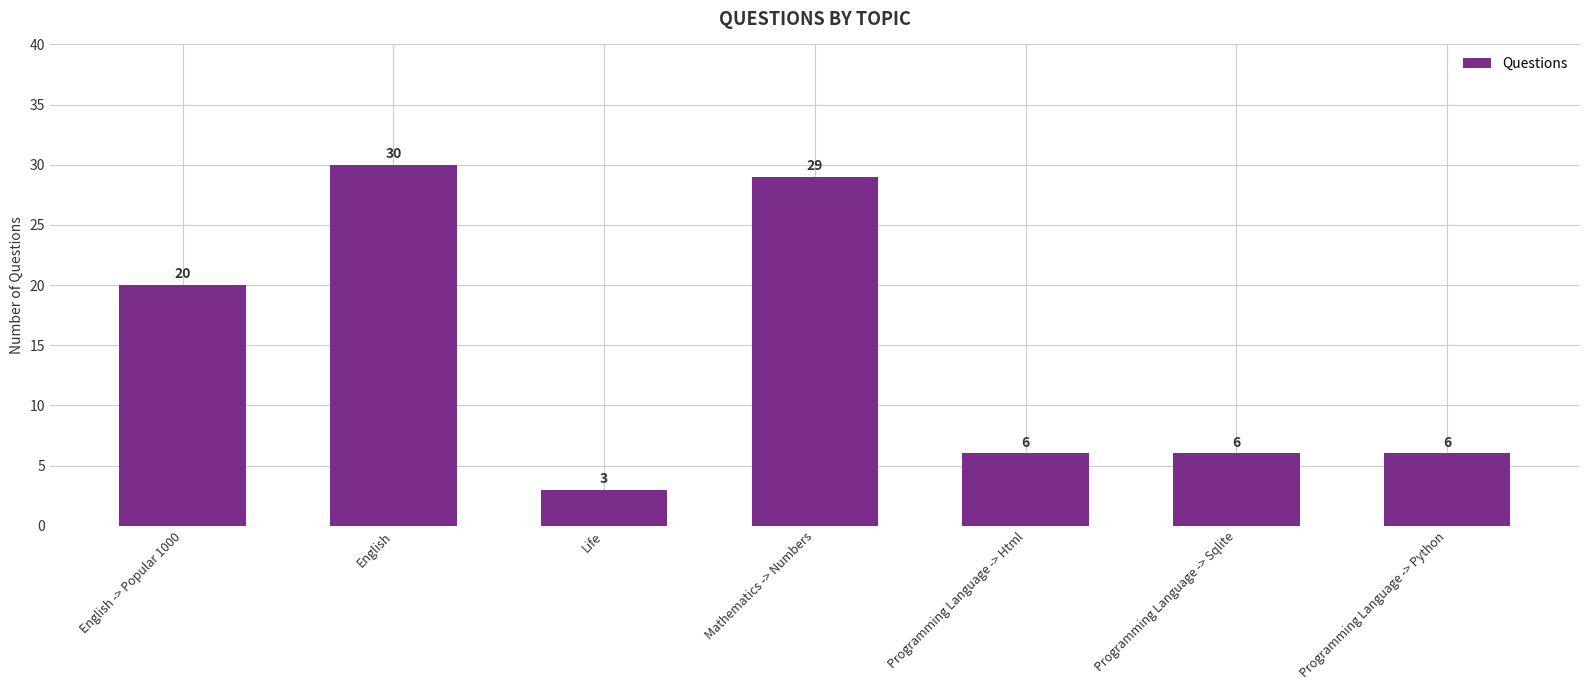

Reading right to left, transcribe all the data shown in this chart.

Programming Language -> Python=6	Programming Language -> Sqlite=6	Programming Language -> Html=6	Mathematics -> Numbers=29	Life=3	English=30	English -> Popular 1000=20